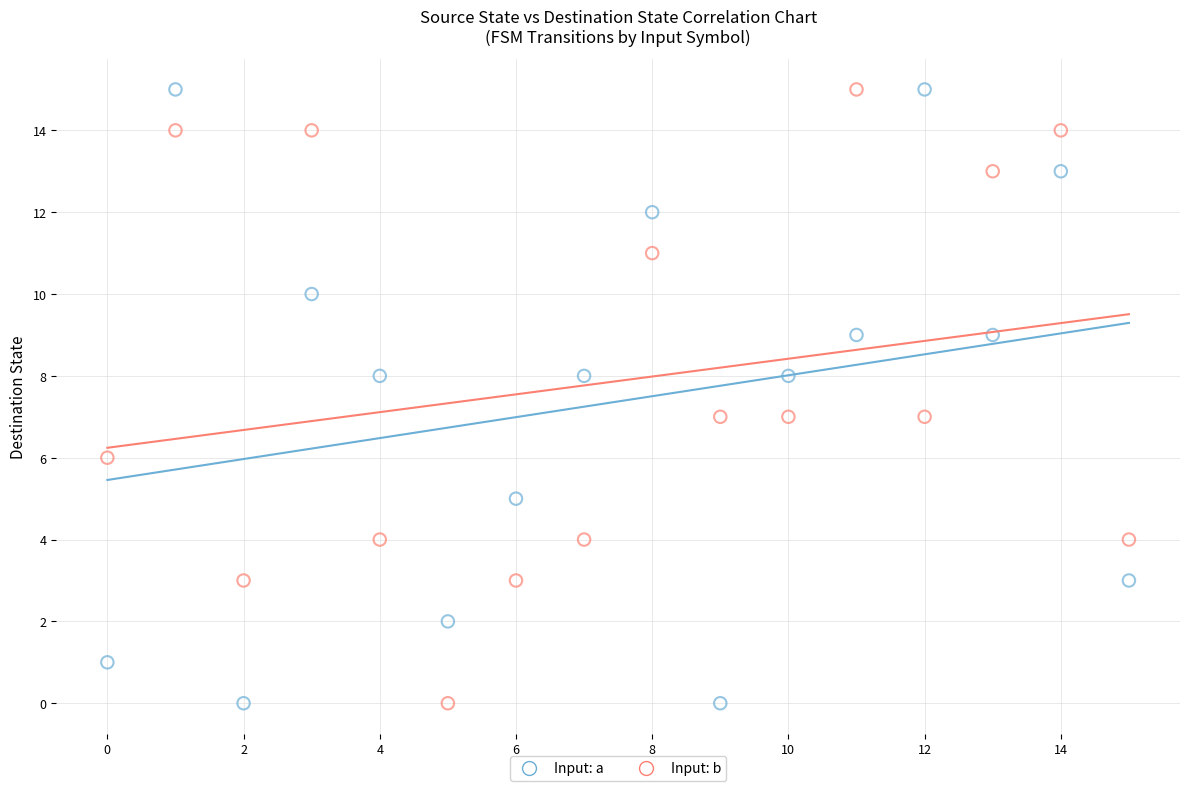

Count the number of points in this scatter plot.

32